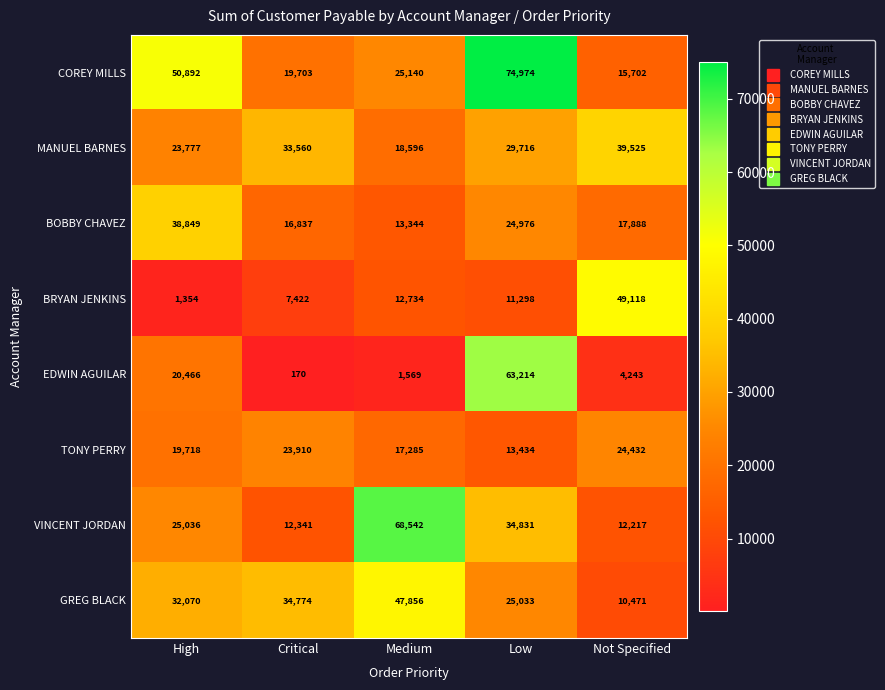

What is the total value across all series at Medium?

205066